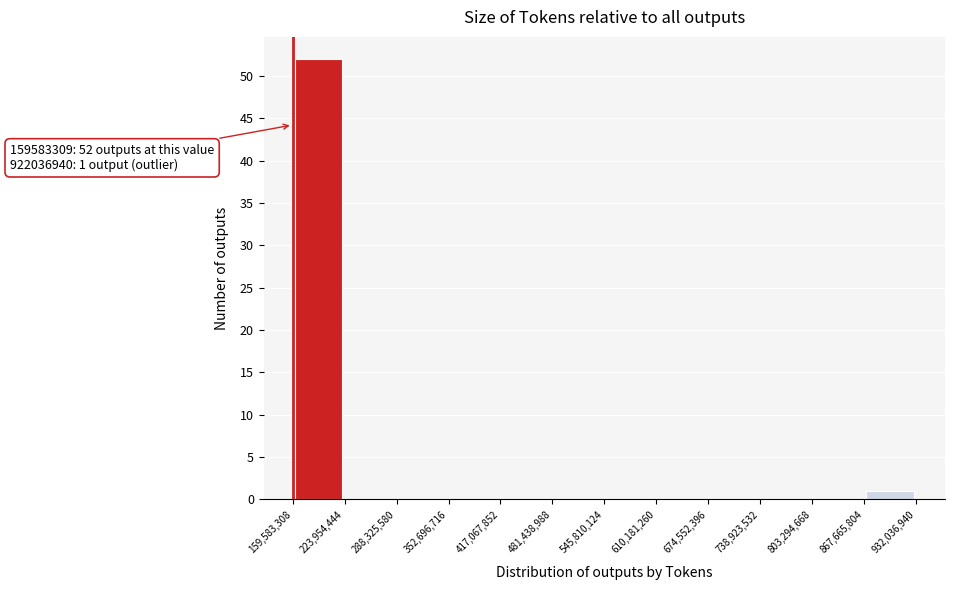

Which range on the x-axis has the tallest bar?

159,583,308 to 223,954,444